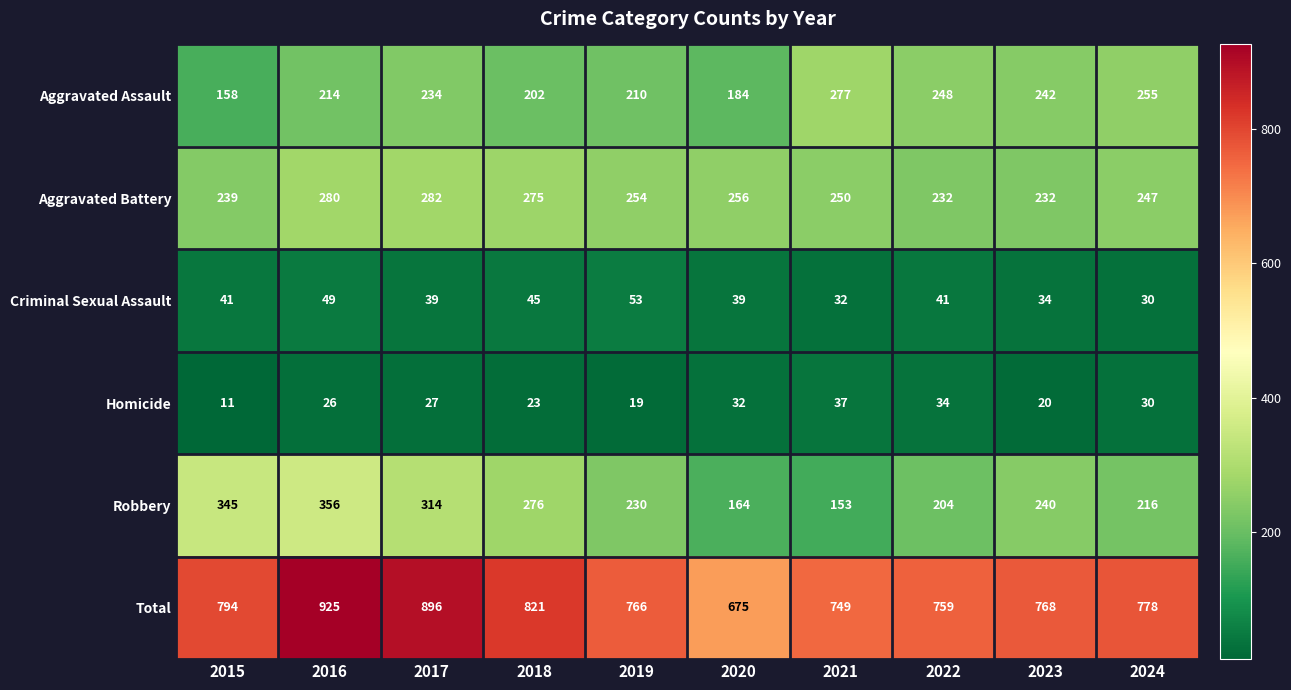

What is the difference between the highest and lowest values at 2022?

725